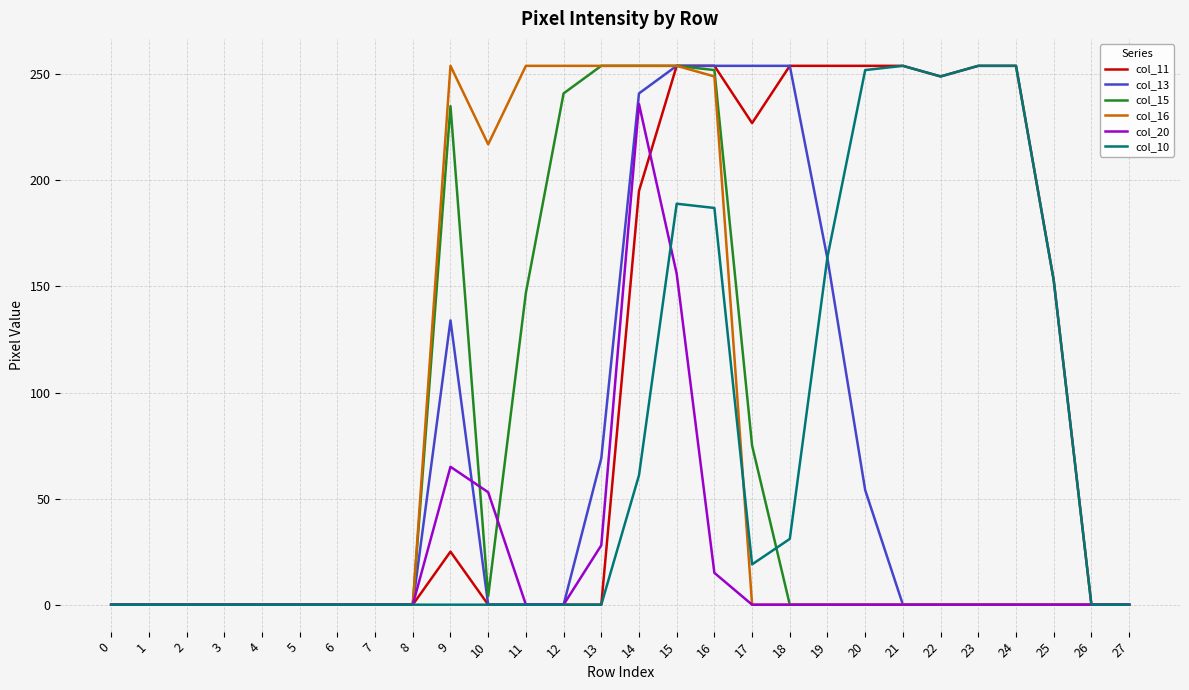

What are all the series names shown in the legend?

col_11, col_13, col_15, col_16, col_20, col_10